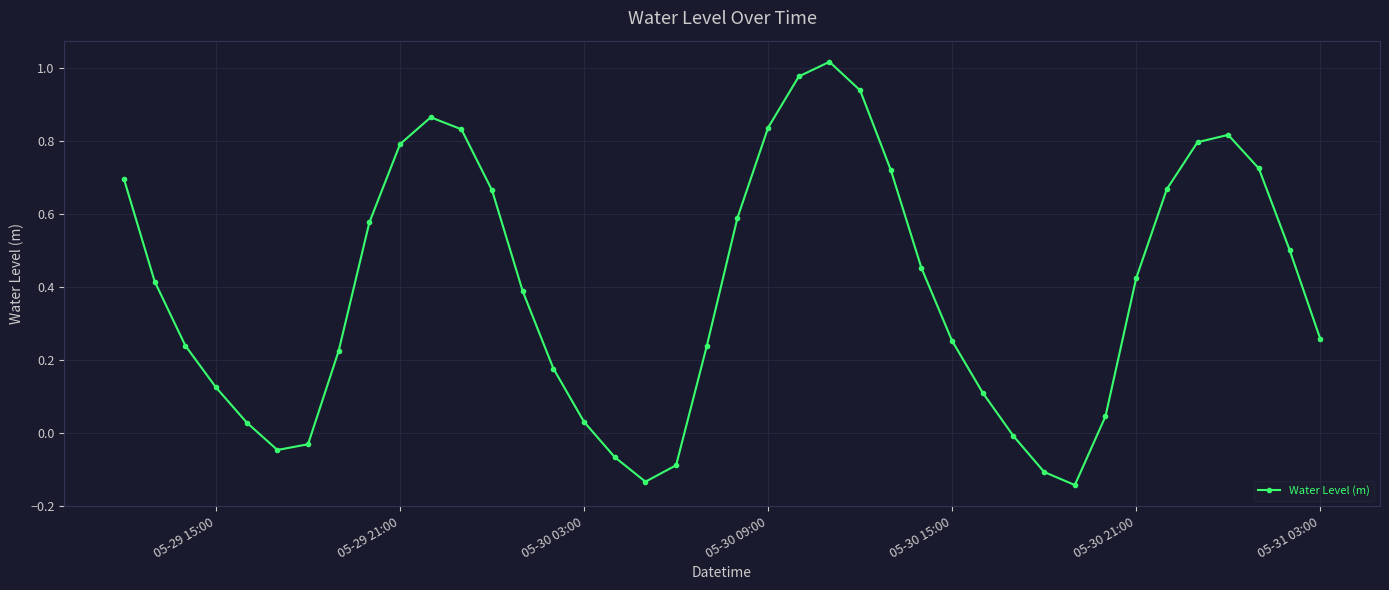

How many points are higher than both their immediate neighbors (excluding endpoints)?

3